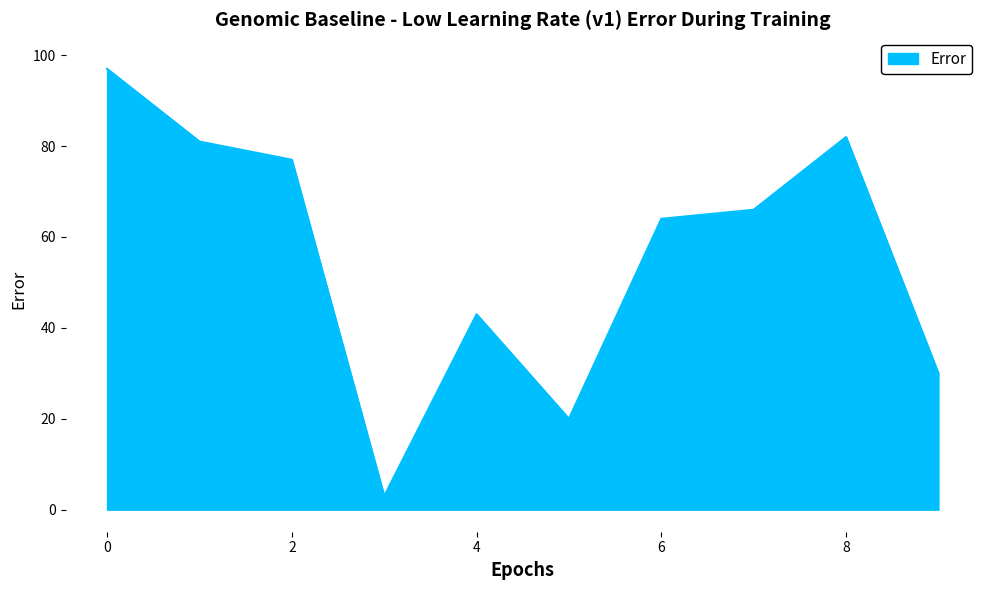

What is the minimum value shown in the chart?

3